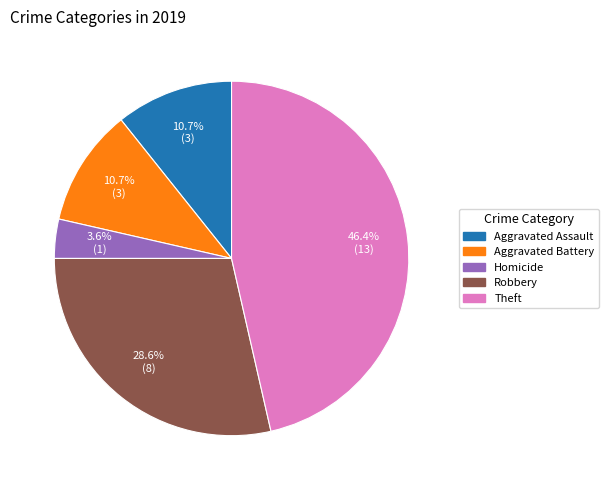

Is there any slice that represents more than half of the pie?

No